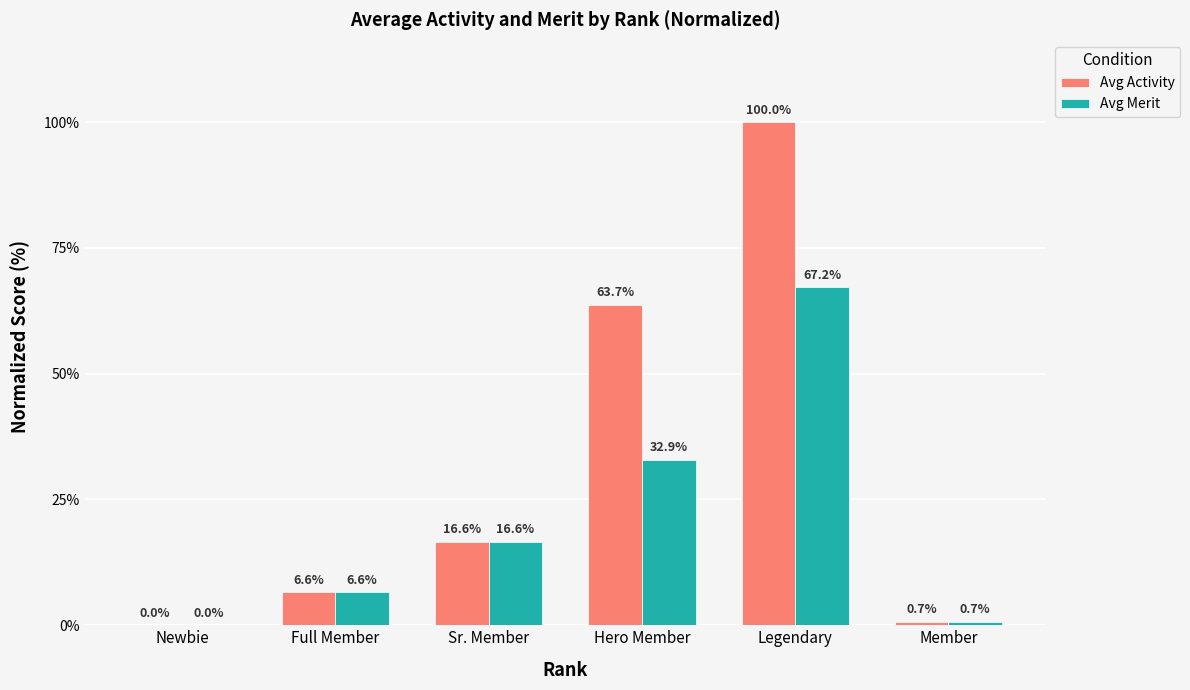

How many positive values does the Avg Merit series have?

5